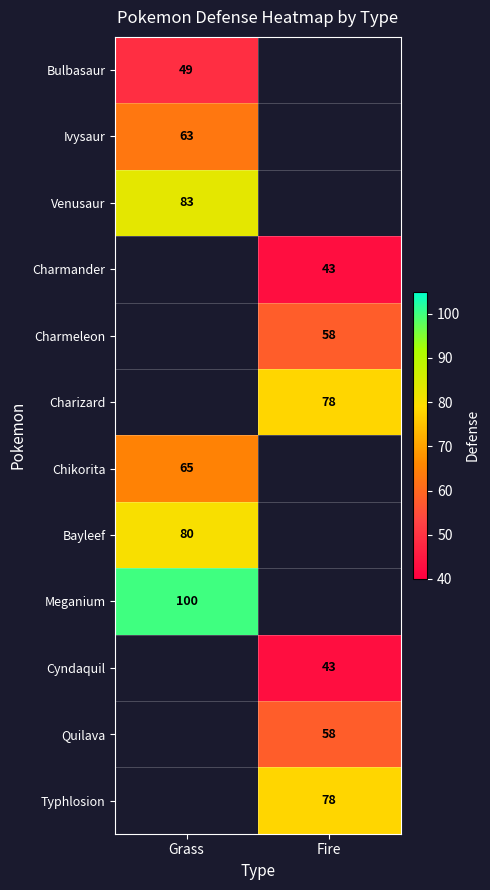

What is the spread (max minus min) of values at Grass?

51.0